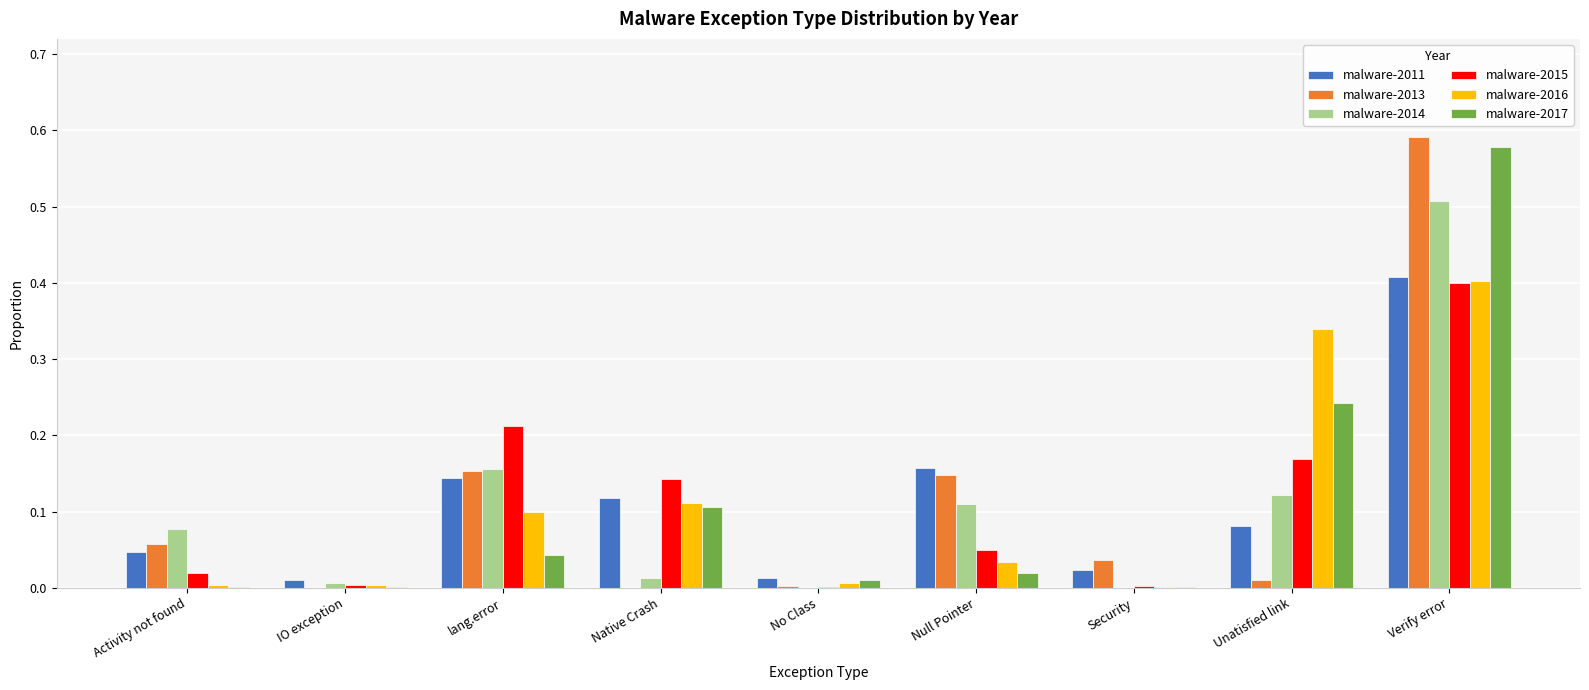

What is the sum of all malware-2014 values?

1.0